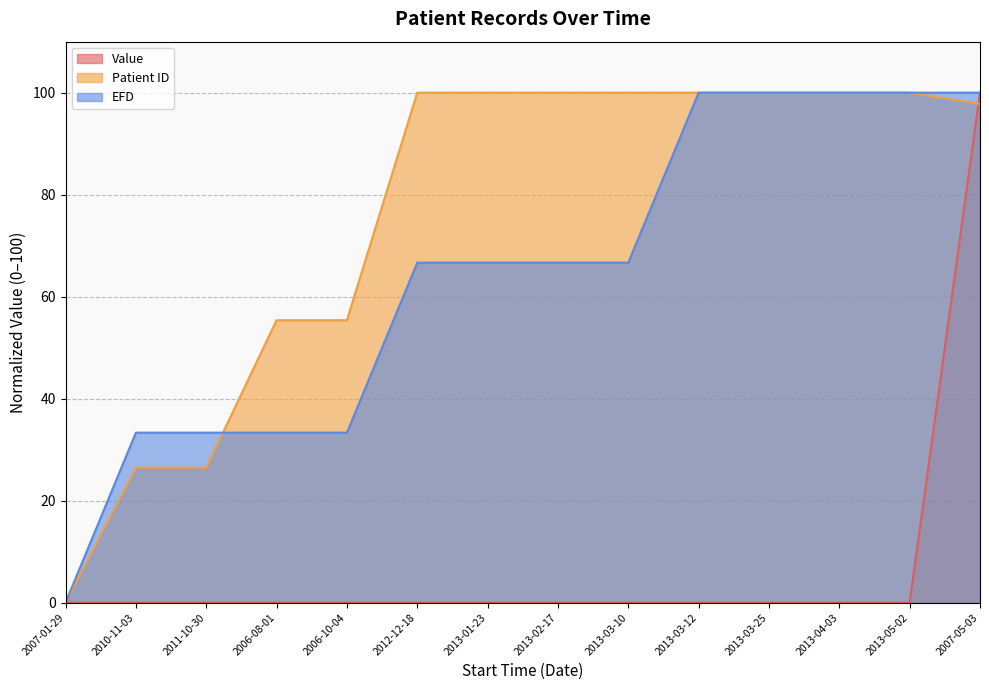

What value does the Patient ID (line) series have at 2013-03-12?

100.0